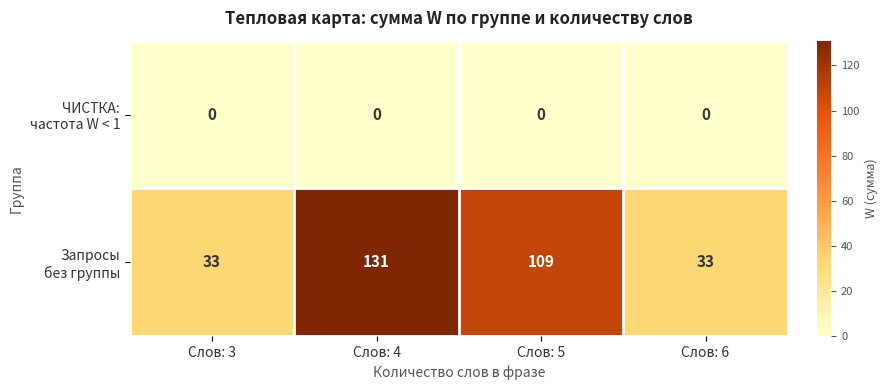

What is the maximum value shown in the chart?

131